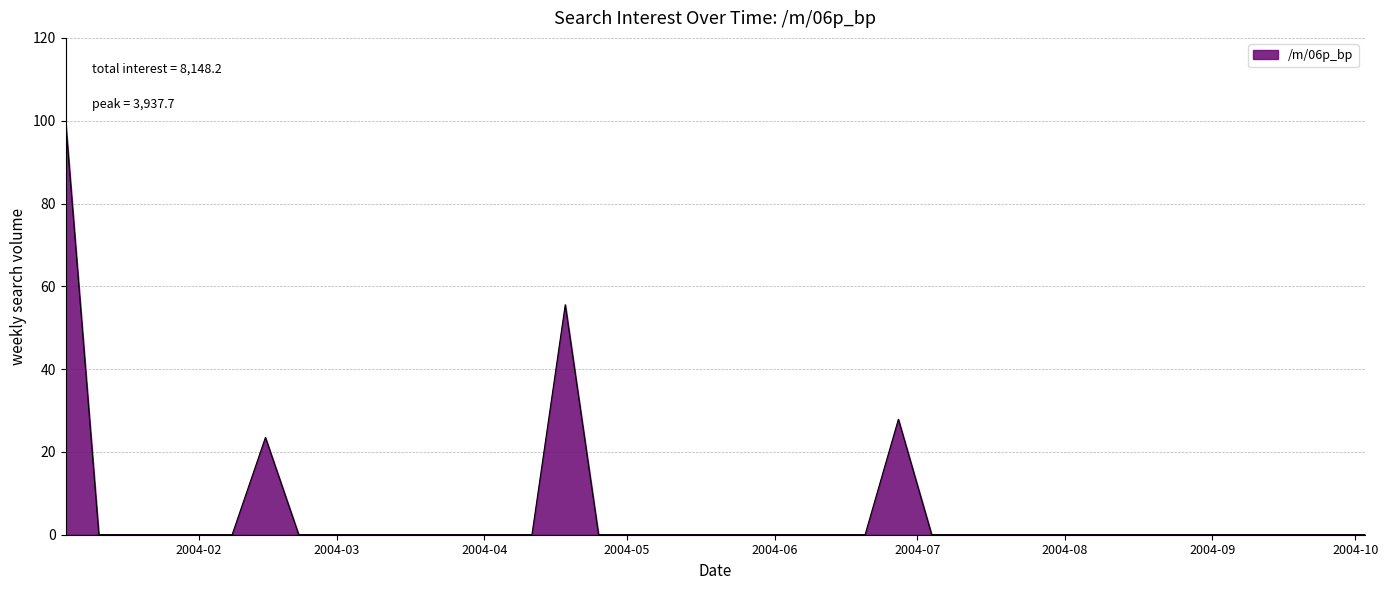

Where is the first local maximum?

2004-02-15